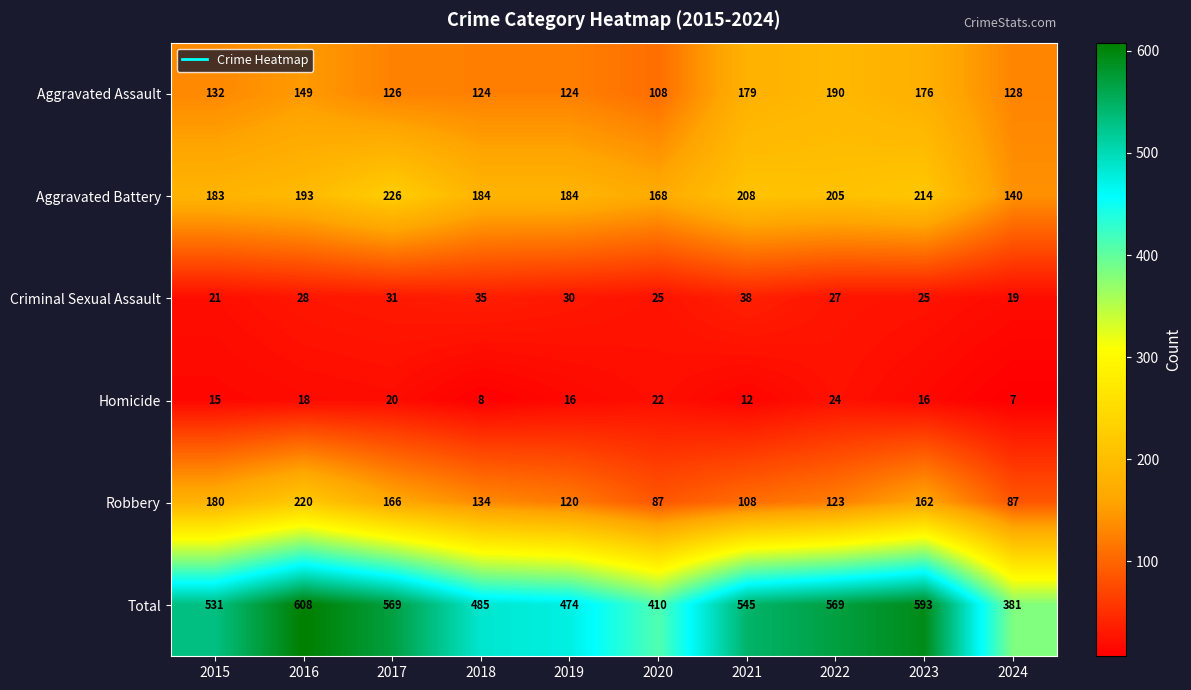

Between 2017 and 2021, which series saw the biggest shift?

Robbery